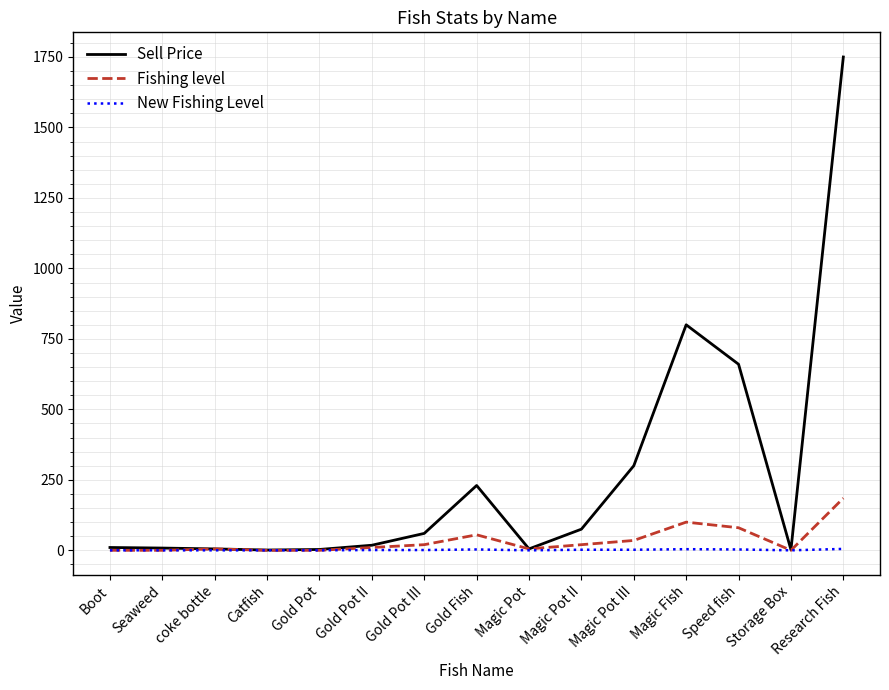

At which category is the sum across all series the highest?

Research Fish